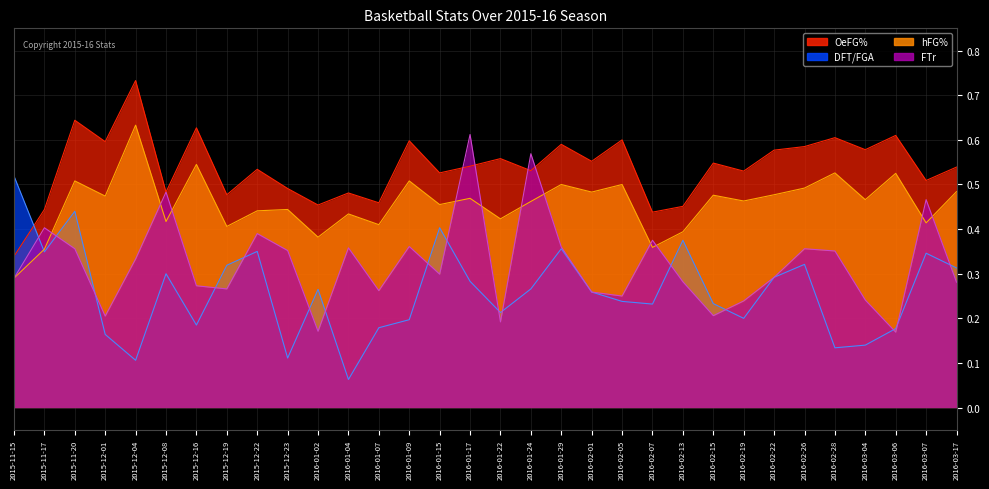

Count the DFT/FGA values in the range 0 to 1.

32